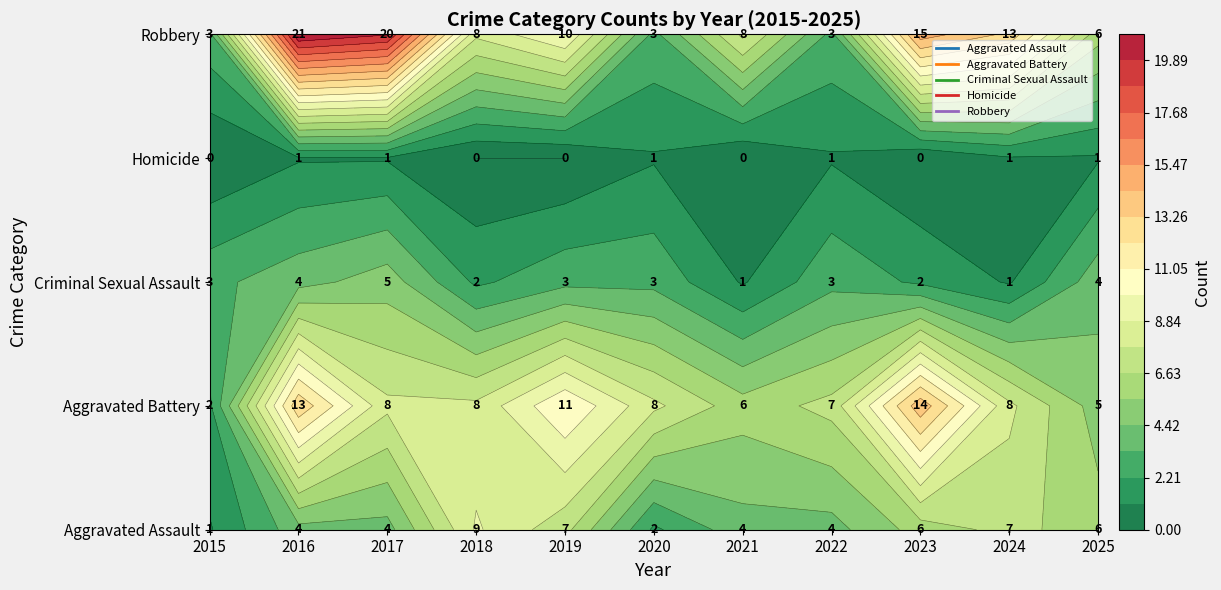

How many series are shown in this chart?

5